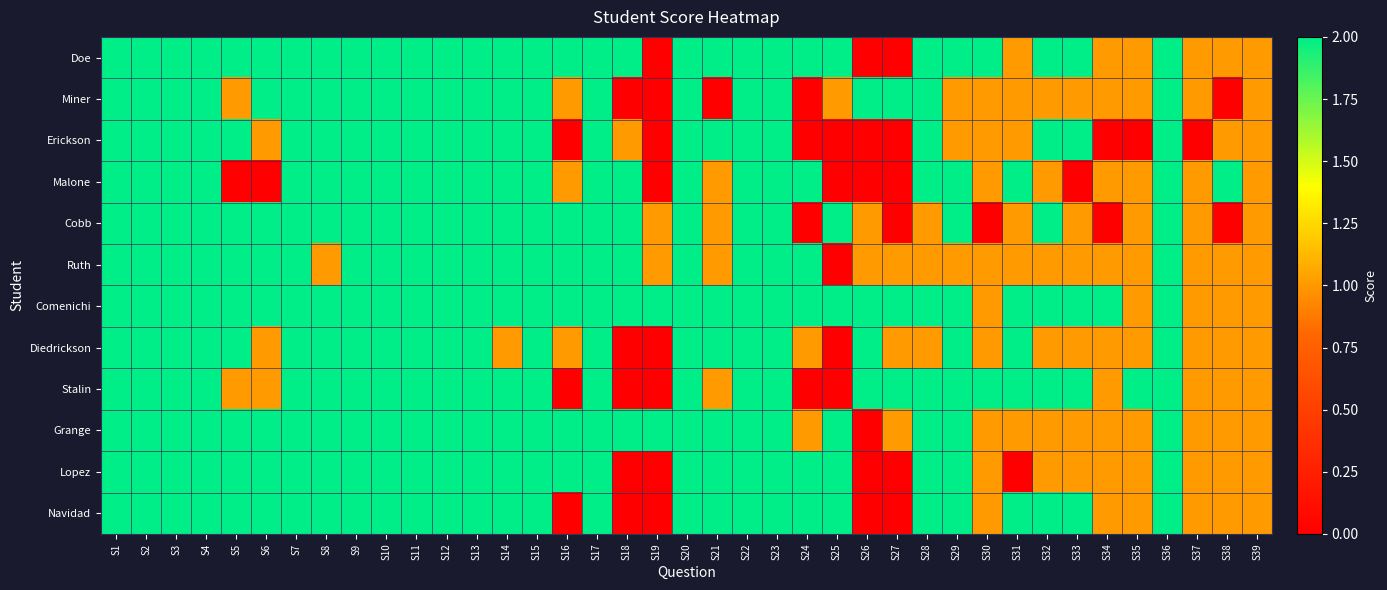

How many distinct data groups are displayed?

12